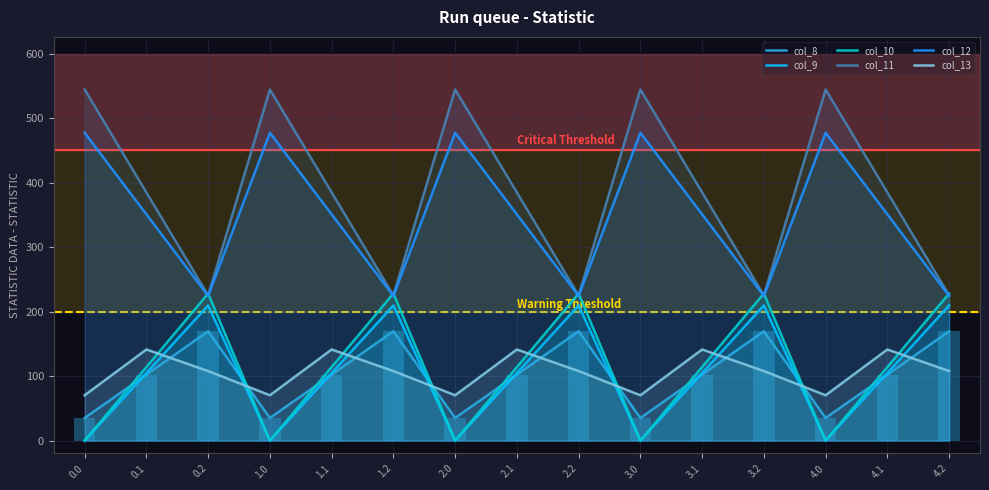

How many values in the col_8 series exceed 102?

10